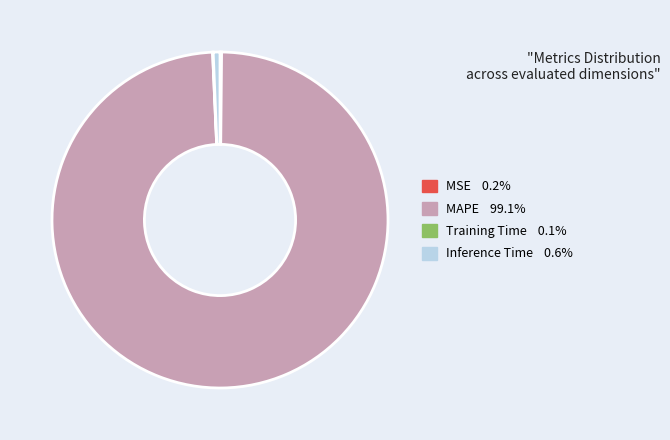

Combined, do MAPE and Inference Time account for over 50%?

Yes